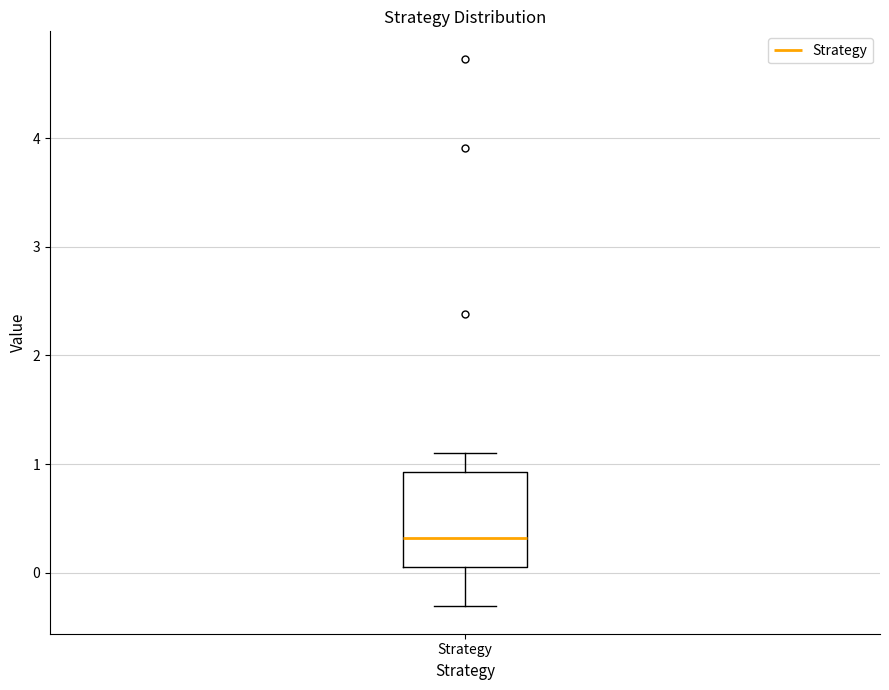

Where does the median line of the box for Strategy sit on the y-axis? The values are not printed on the chart, so give them approximately, as read against the axis.

0.3